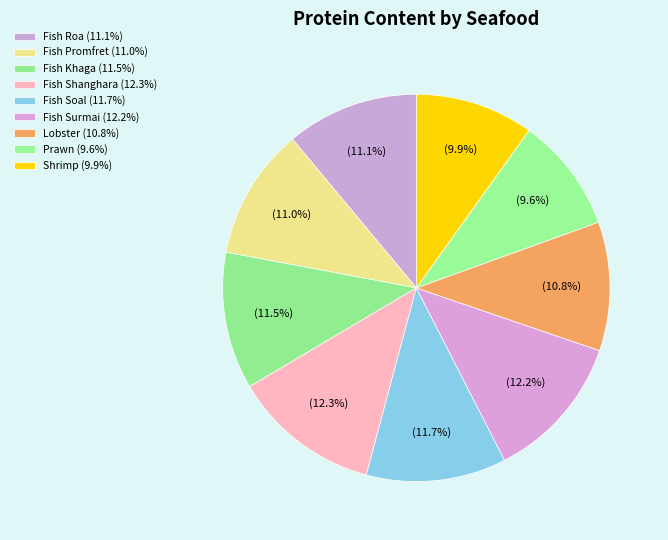

Count the number of slices in the pie.

9